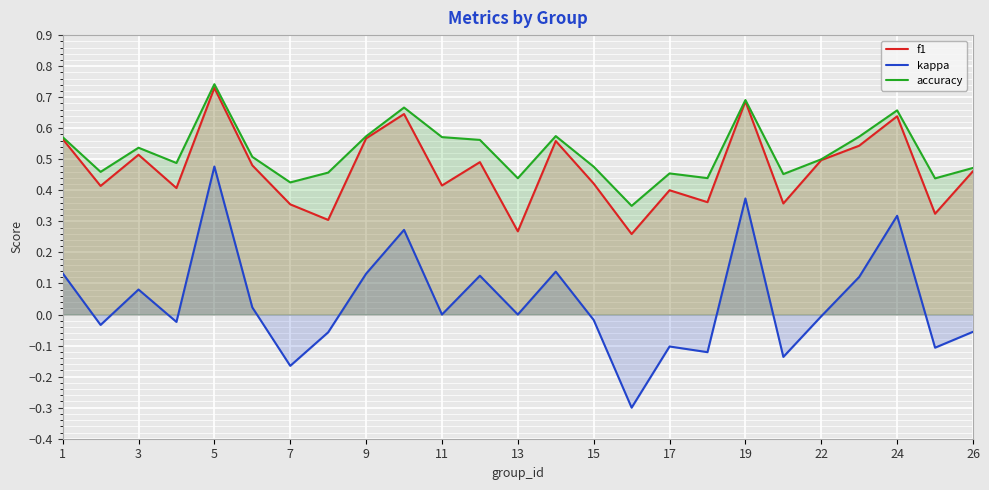

True or false: accuracy has more than 1 points higher than both neighbors.

True